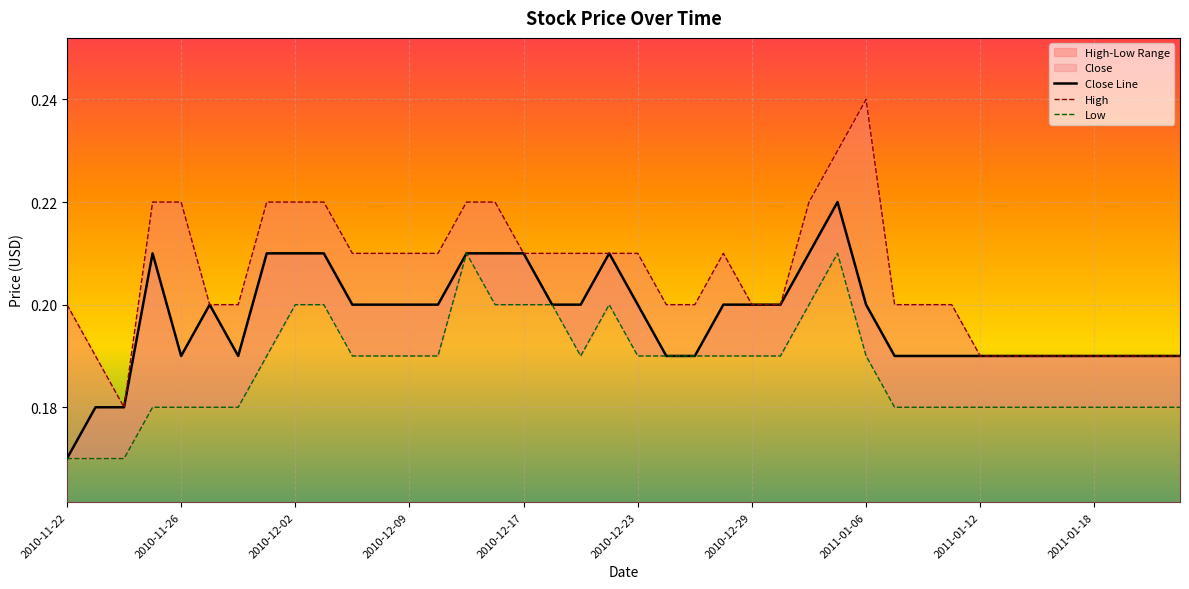

What is the value of the 16th point from the left?

0.2